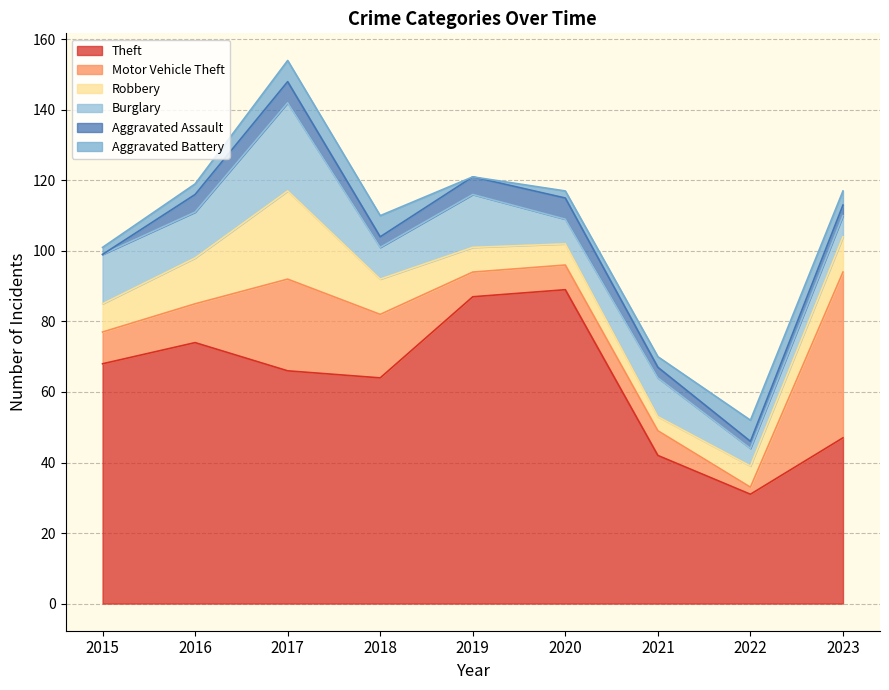

At which category is the sum across all series the highest?

2017